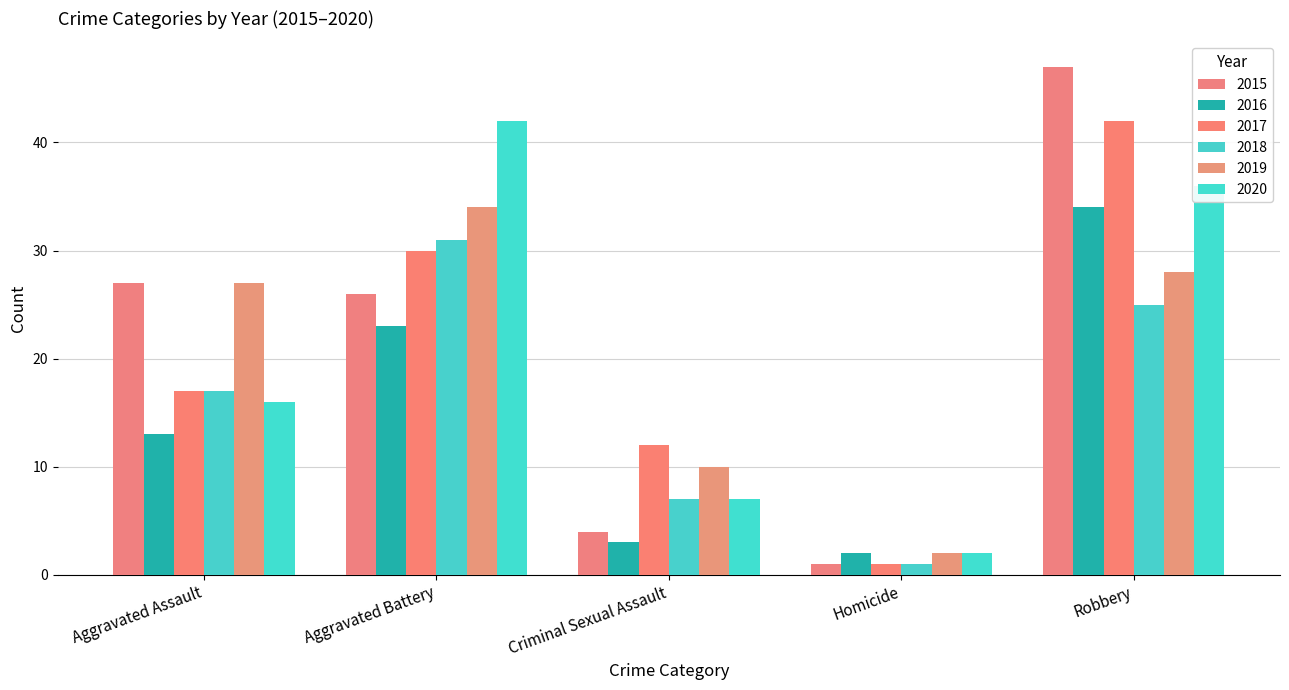

At which category is the sum across all series the highest?

Robbery